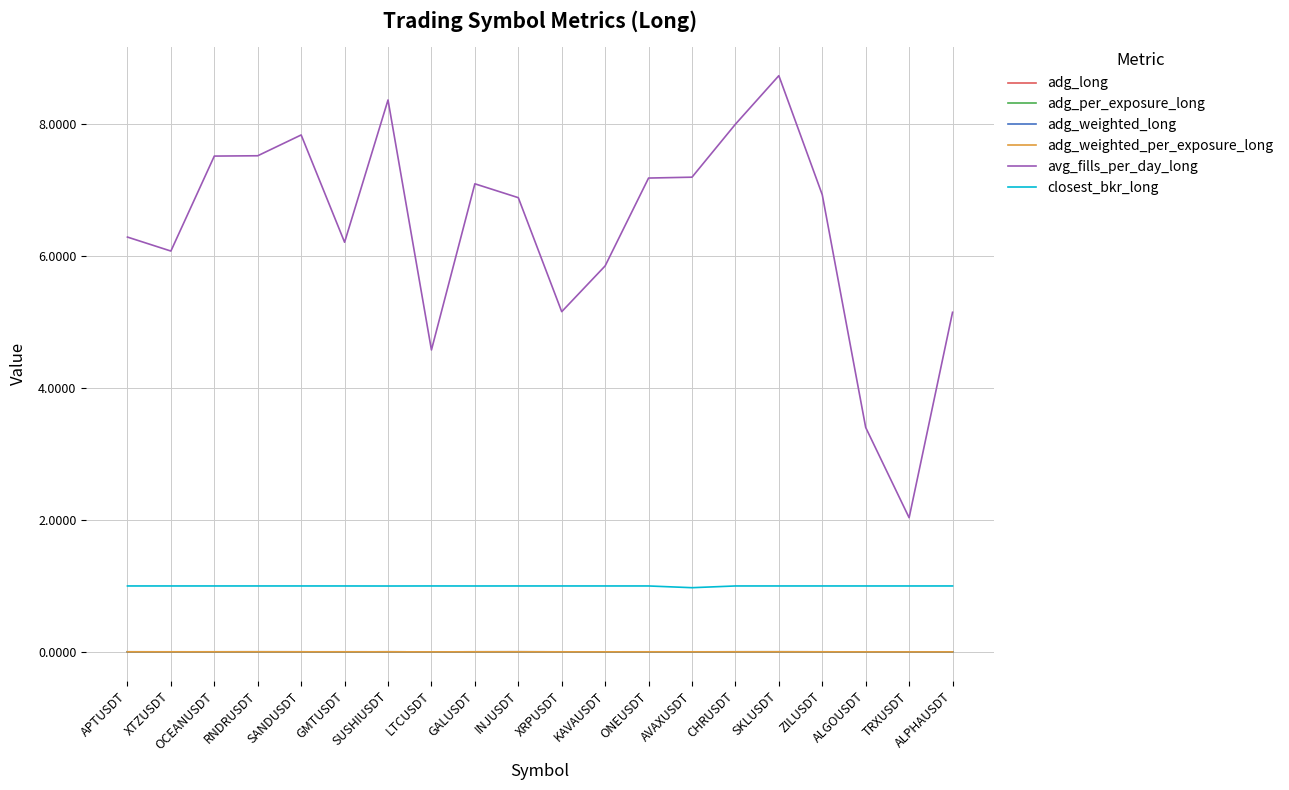

The value of adg_weighted_per_exposure_long at SANDUSDT is 0.0. True or false?

False